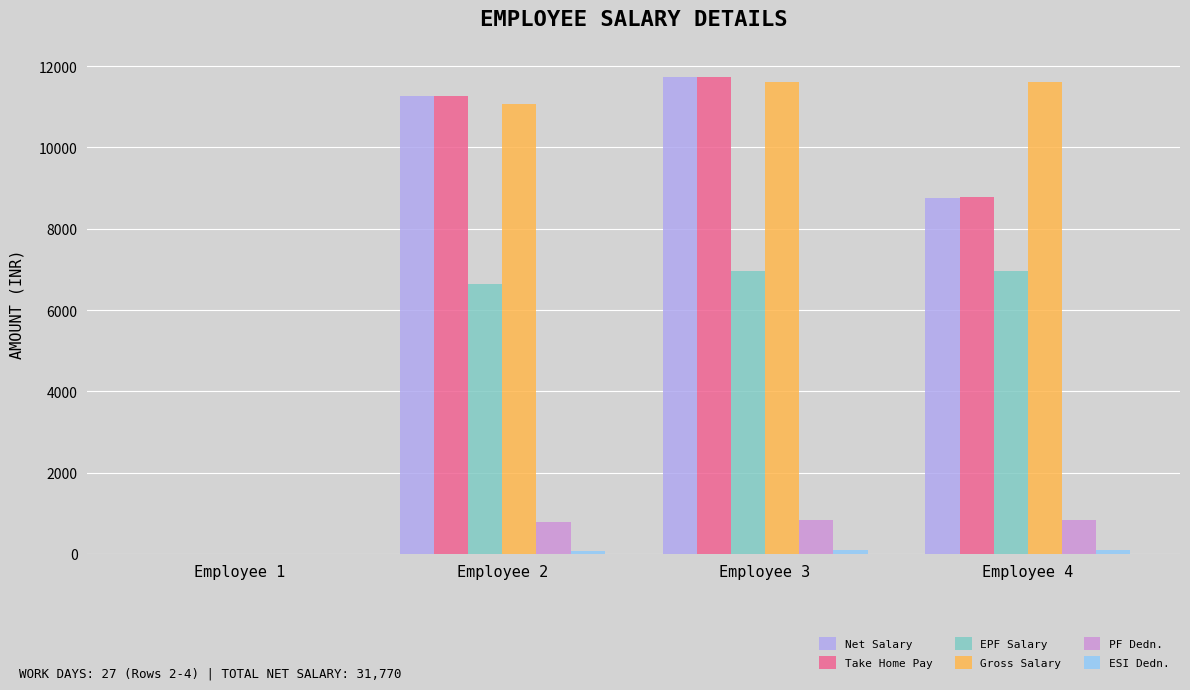

What is the sum of the Net Salary values at Employee 4 and Employee 2?

20034